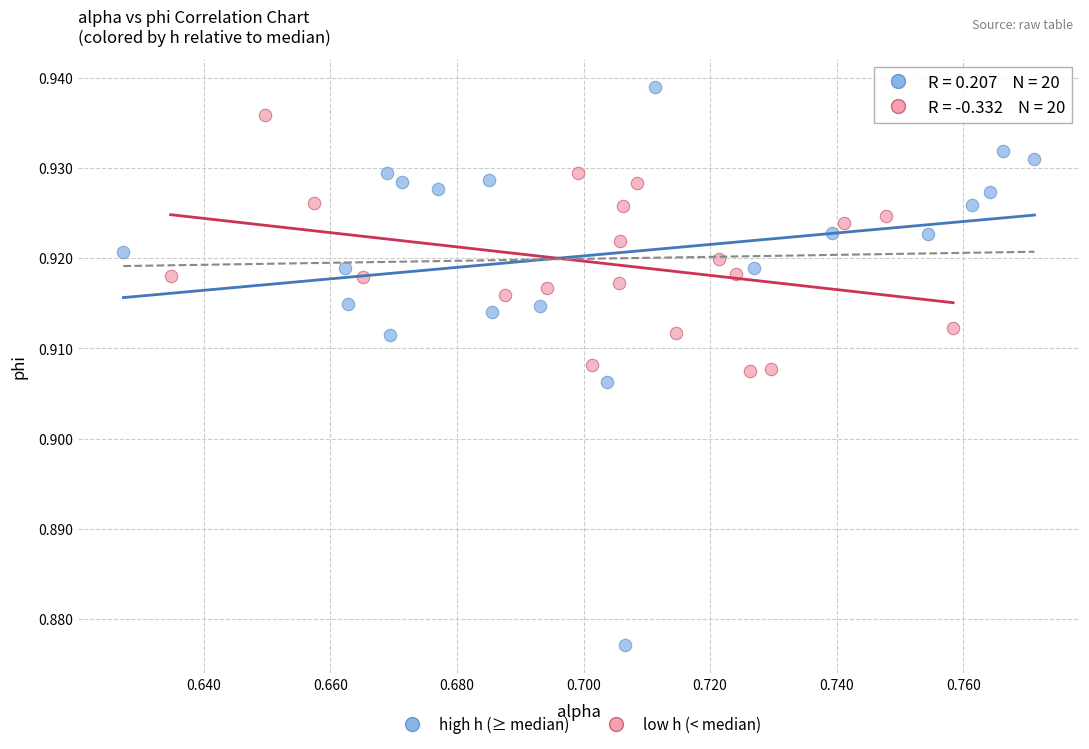

Which series reaches the minimum Y coordinate?

high h (≥ median)